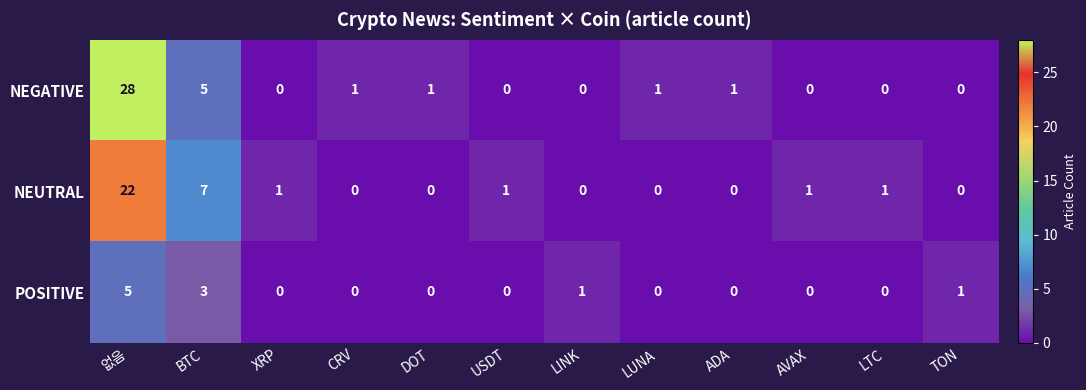

What is the maximum value shown in the chart?

28